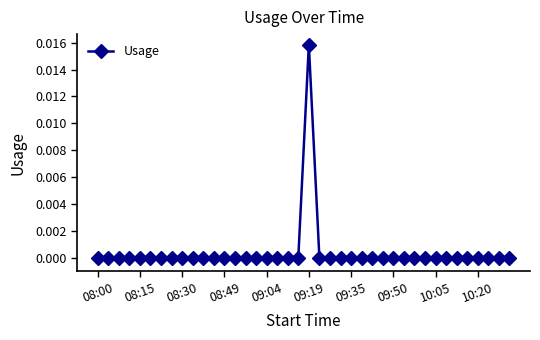

At which category does the chart reach its peak across all series?

09:19